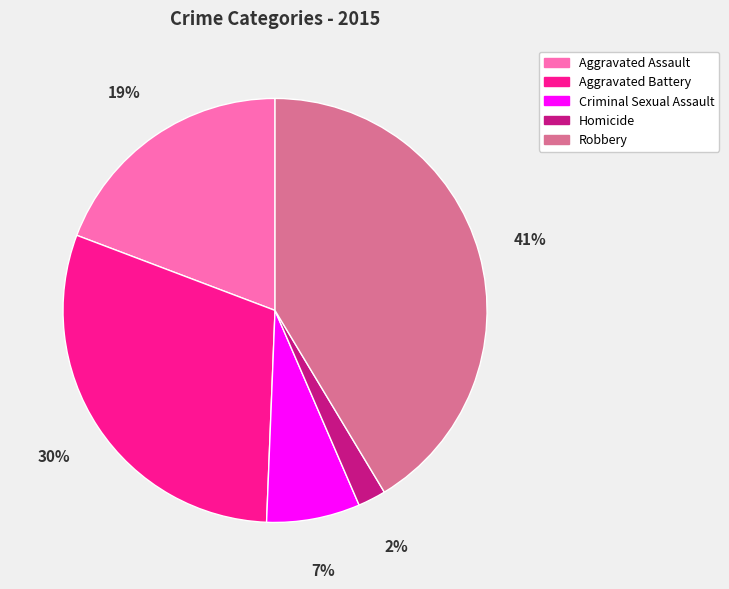

How many segments does this pie chart have?

5